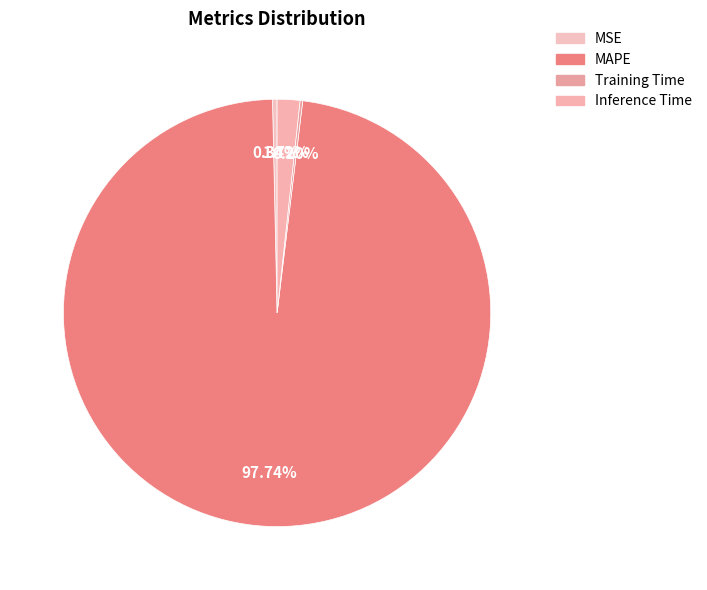

Which category has the smallest portion of the pie?

Training Time